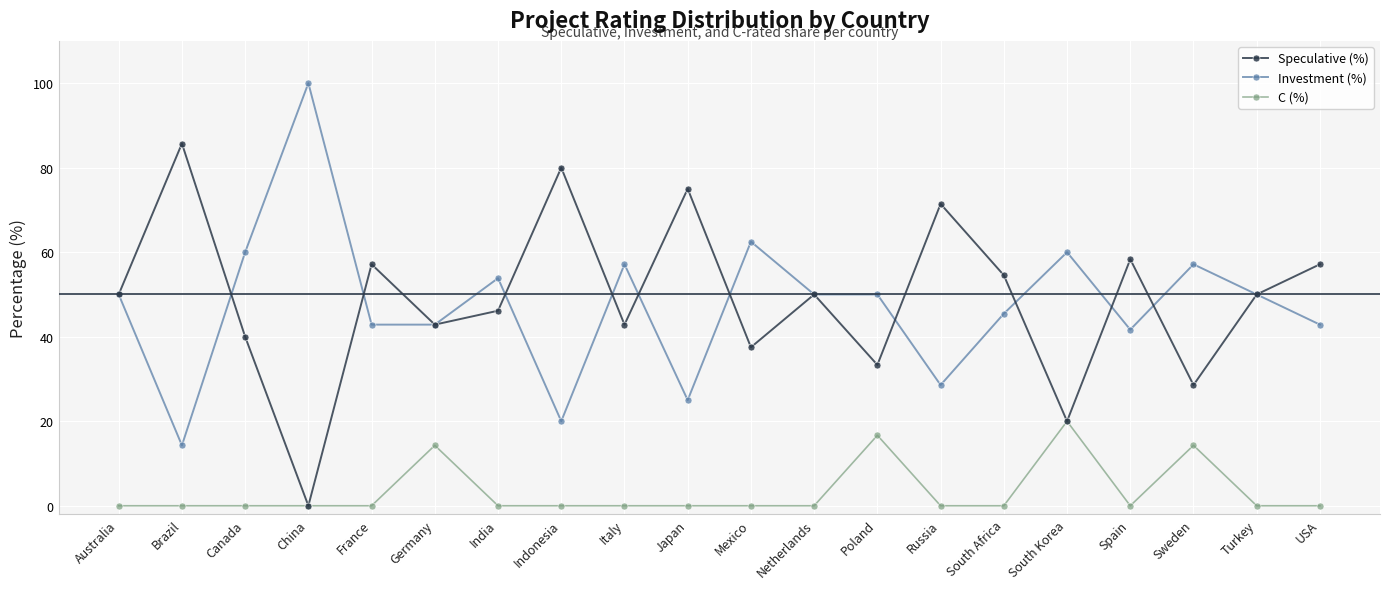

What is the highest value of the C (%) series?

20.0